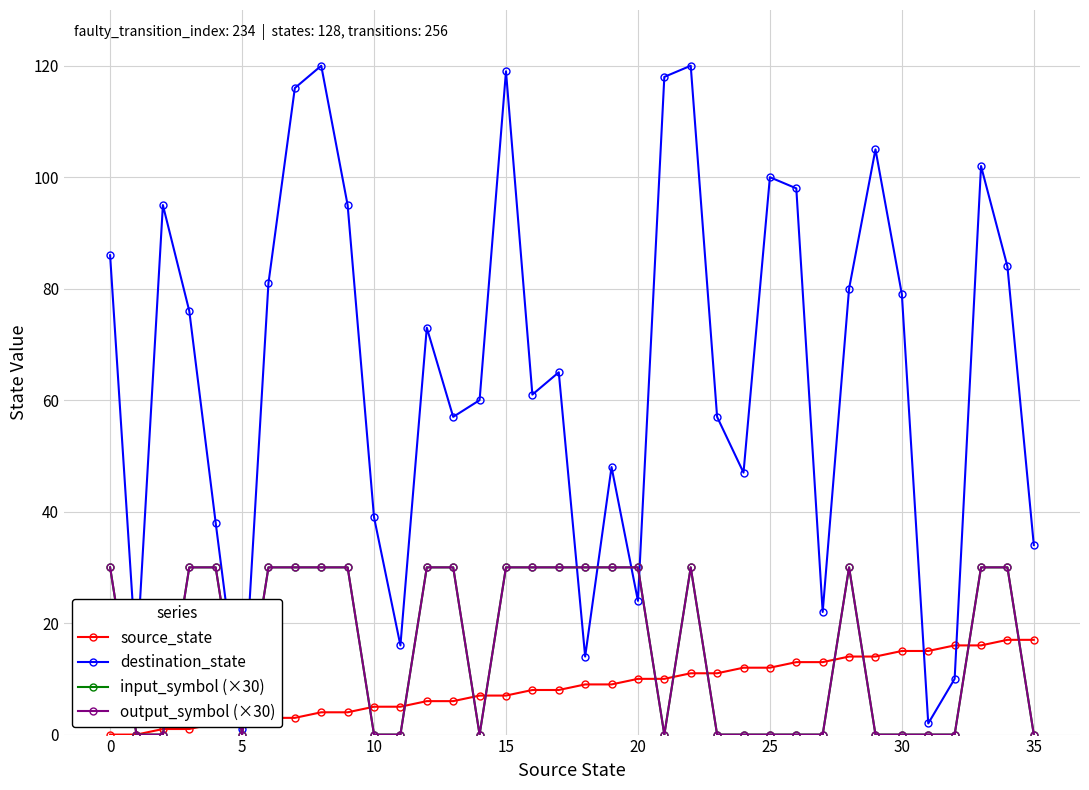

Between which two adjacent categories do destination_state and input_symbol (×30) first intersect?

17 and 18